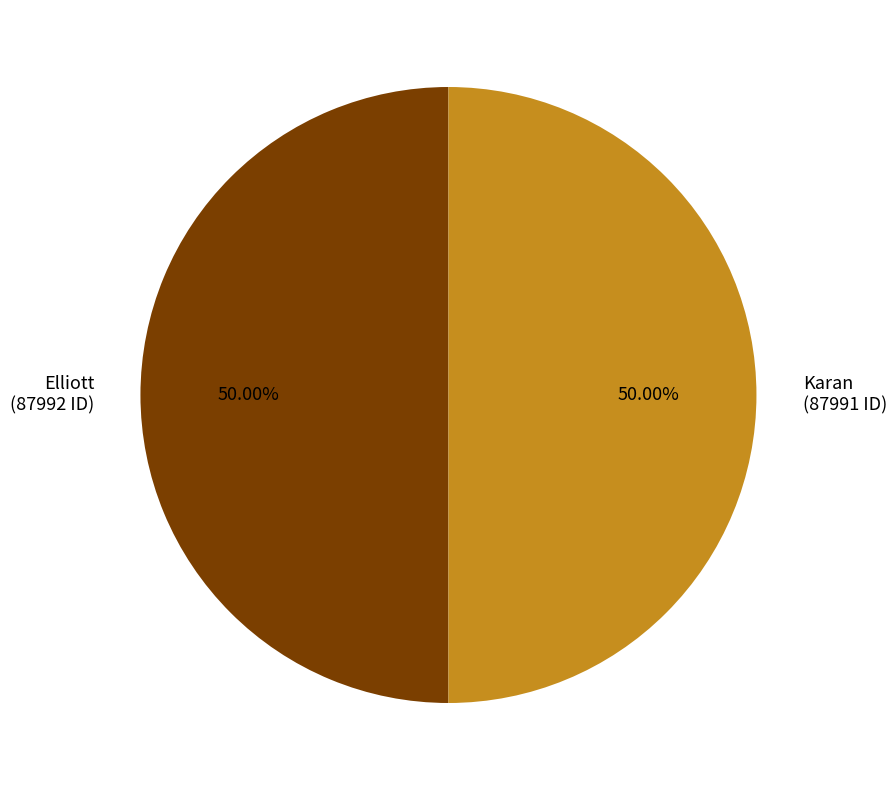

Approximately how many times larger is the value at Karan (87991 ID) compared to Elliott (87992 ID)?

1.0